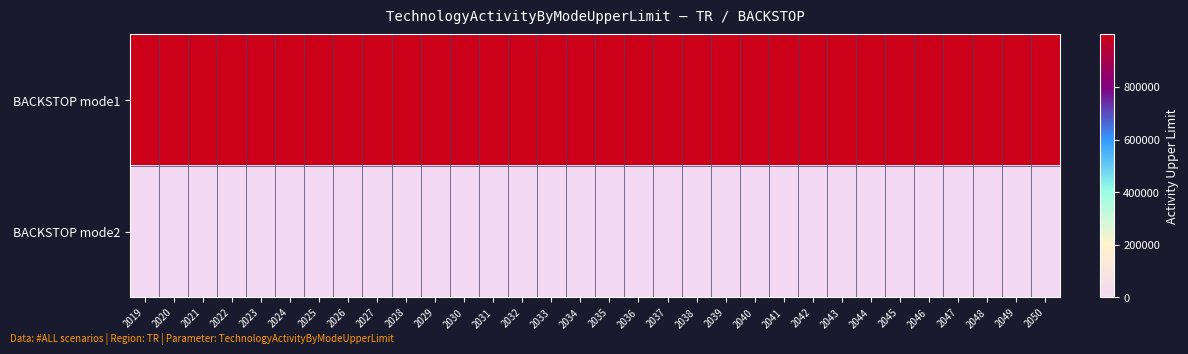

What is the maximum value shown in the chart?

999999